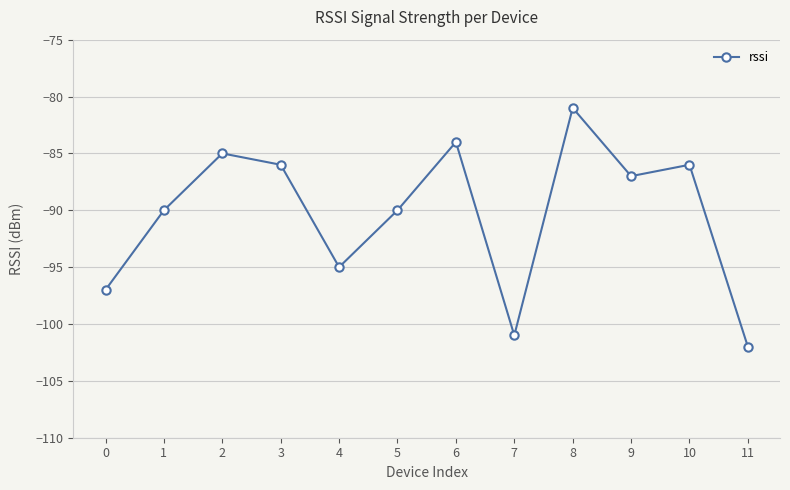

How many distinct data groups are displayed?

1